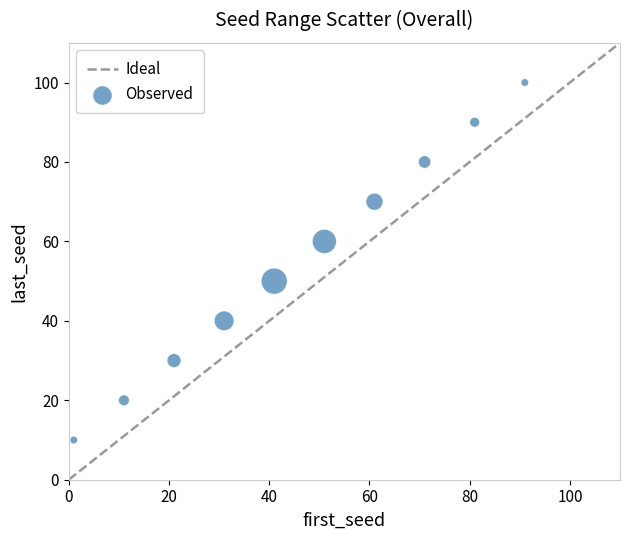

What is the average Y value?

55